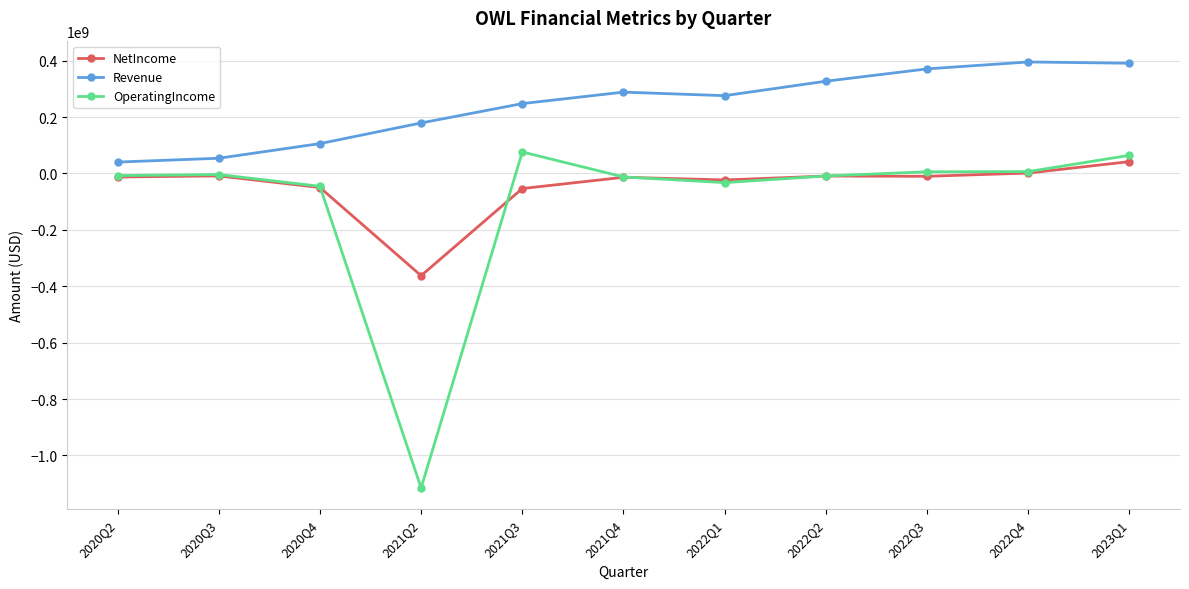

Which label corresponds to the smallest value in the chart?

2021Q2